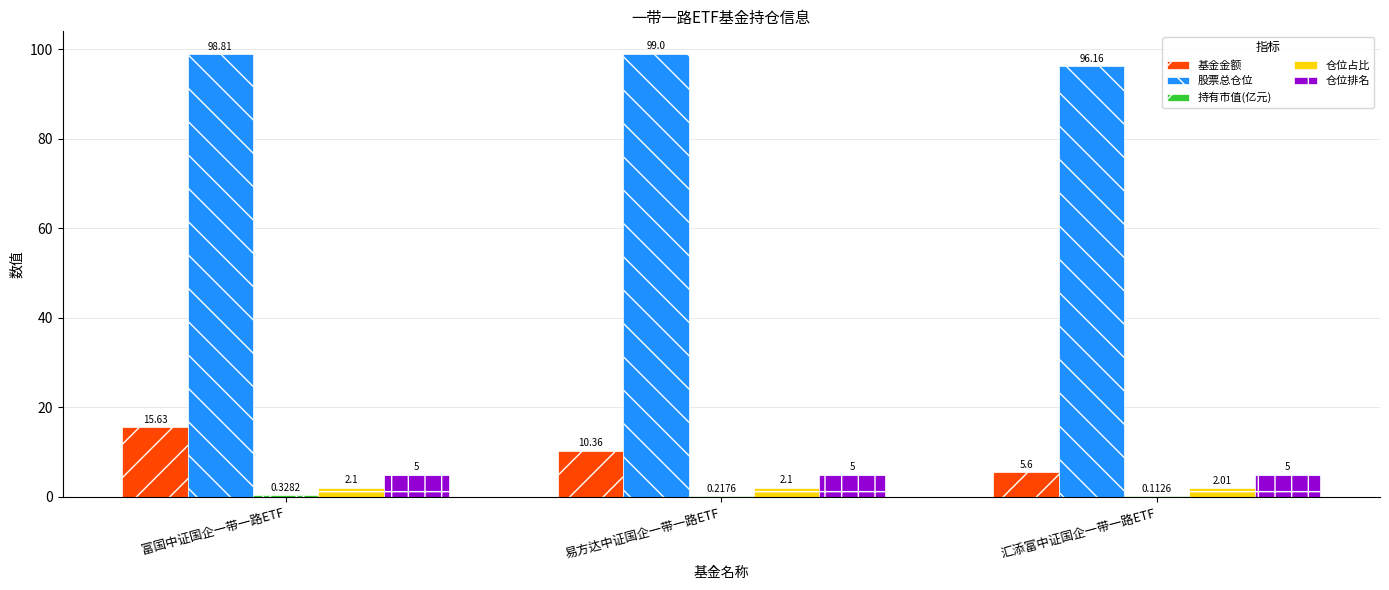

What is the sum of the 股票总仓位 values at 汇添富中证国企一带一路ETF and 易方达中证国企一带一路ETF?

195.2